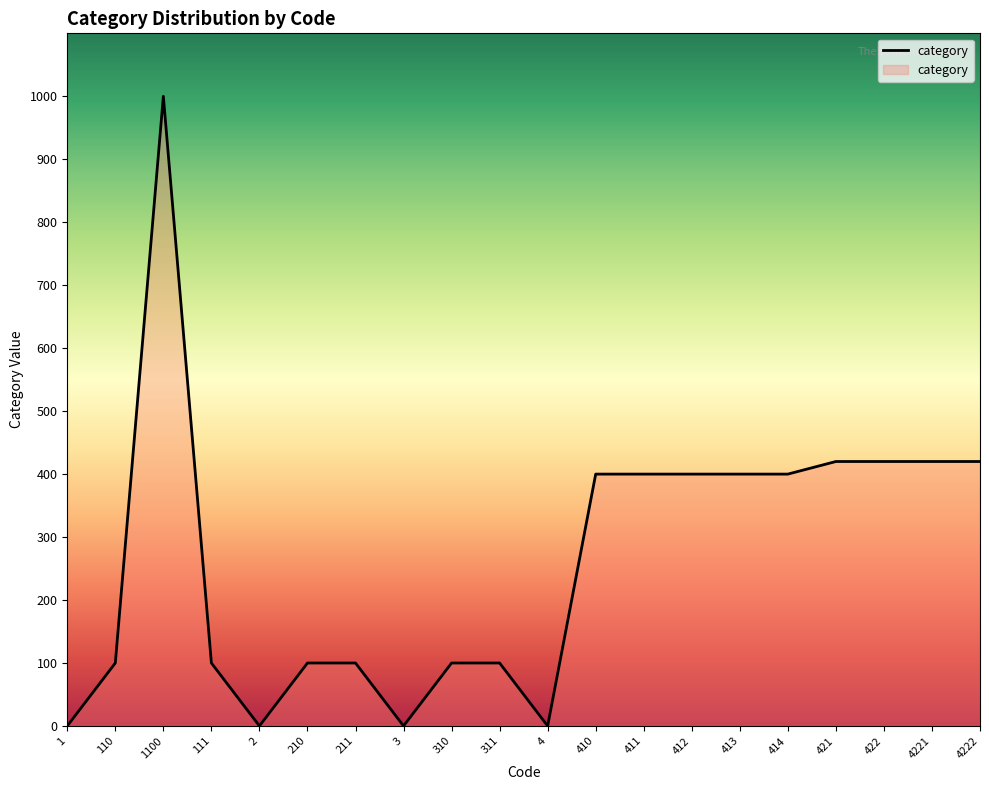

Where is the first local maximum?

1100